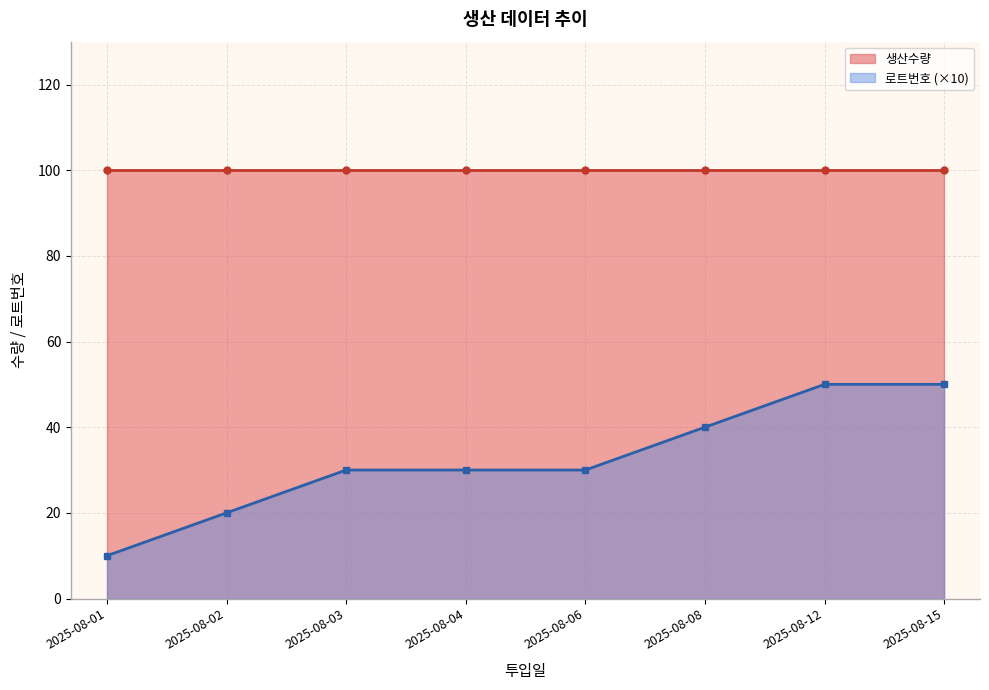

True or false: 생산수량 and 로트번호 cross at least once.

False